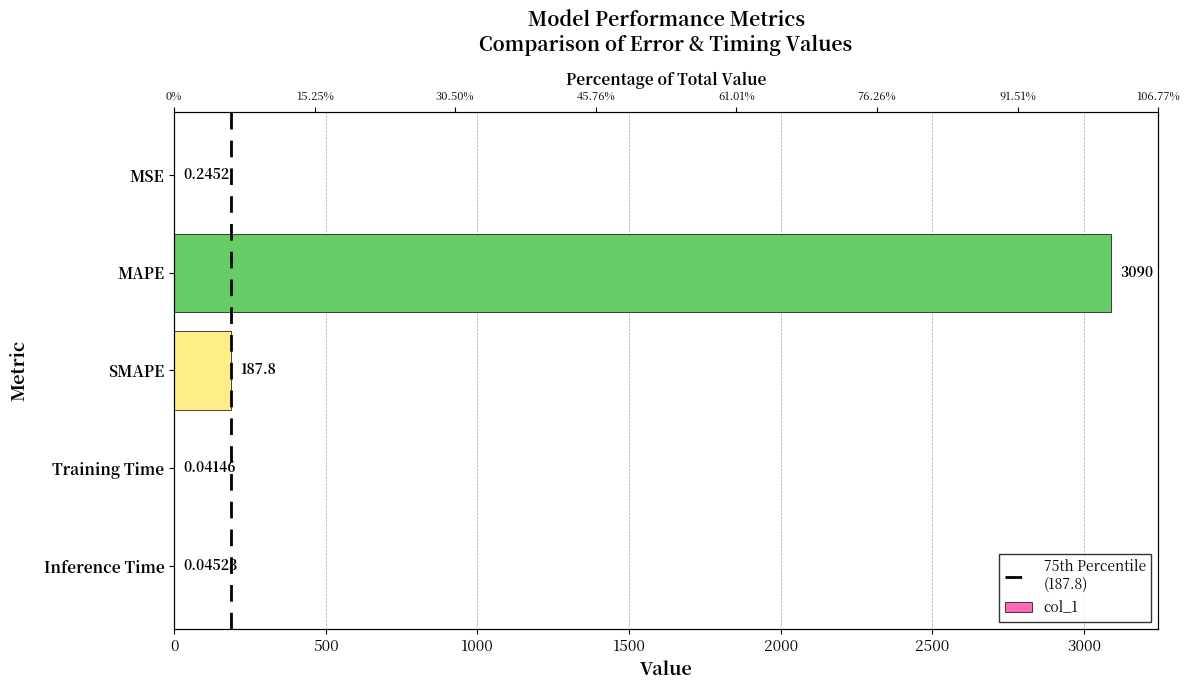

Reading left to right, extract all data points from this chart.

0.2	3090.0	187.8	0.0	0.0